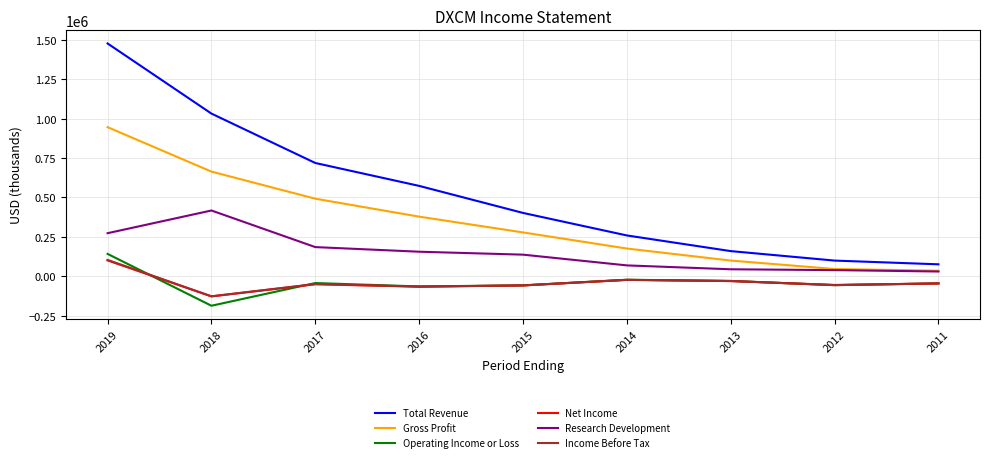

Which series changed the most between 2019 and 2012?

Total Revenue